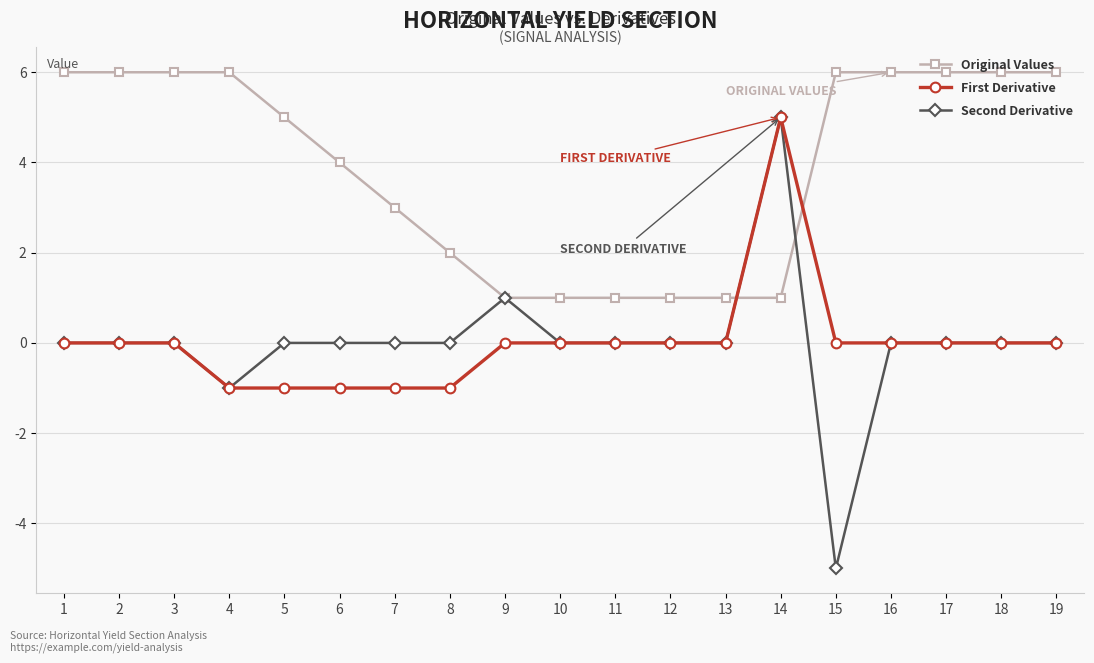

After their last crossing, which series has the higher values: First Derivative or Original Values?

Original Values